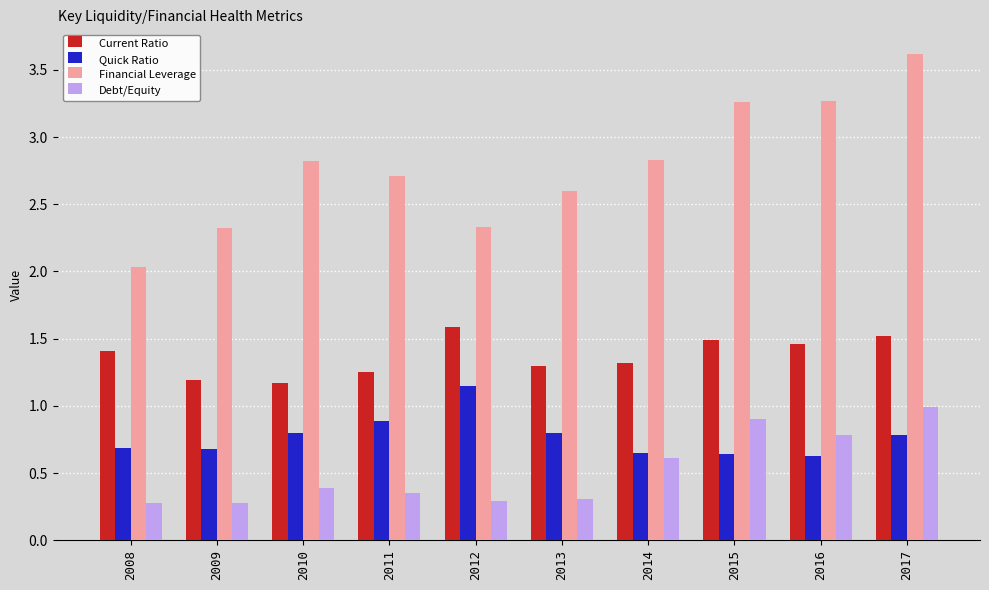

Does the chart contain any negative values?

No